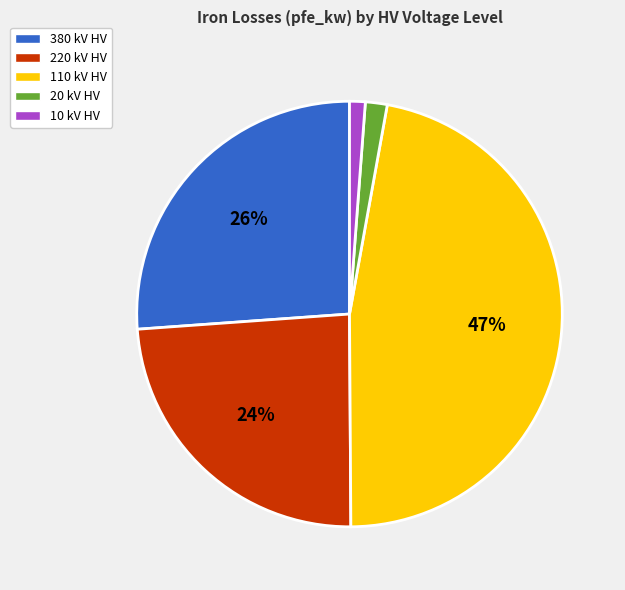

True or false: 220 kV HV accounts for 24% of the total.

True